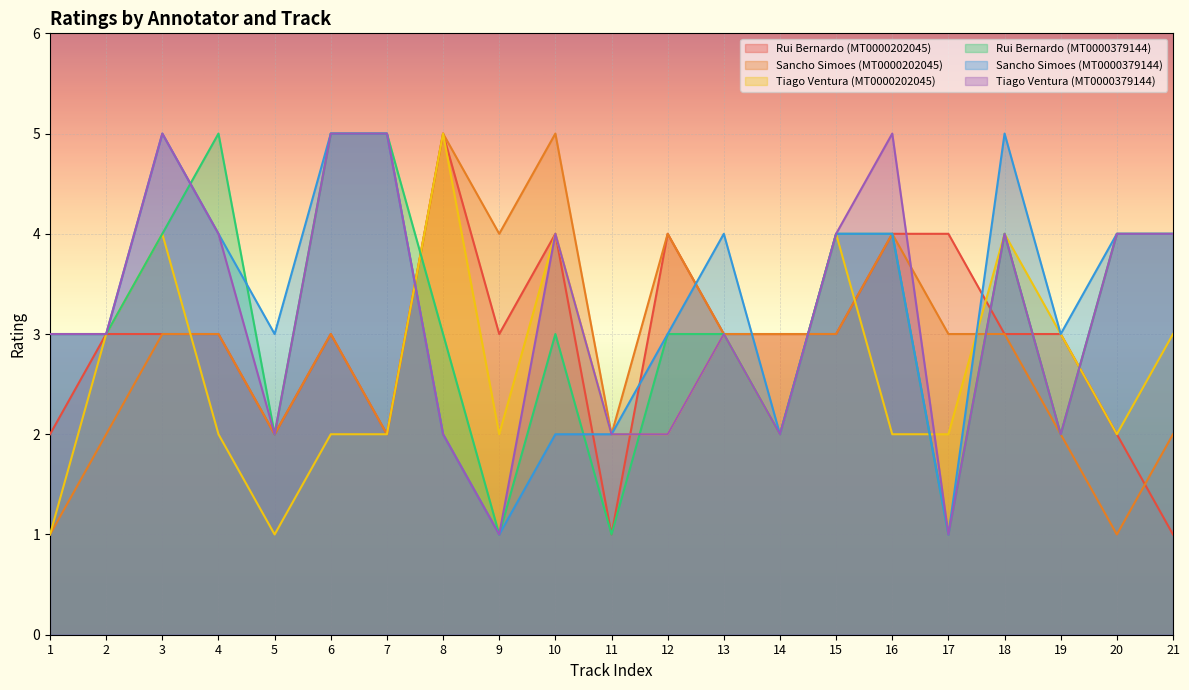

List the labels in order of Tiago Ventura (MT0000379144) value, largest first.

3, 6, 7, 16, 4, 10, 15, 18, 20, 21, 1, 2, 13, 5, 8, 11, 12, 14, 19, 9, 17